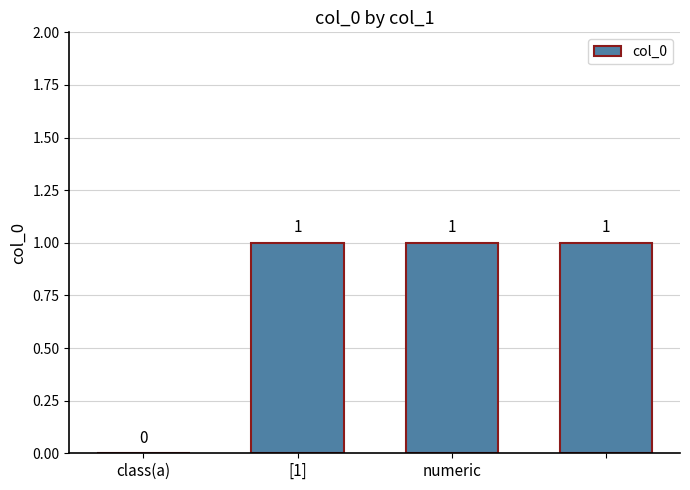

What is the sum of all values?

3